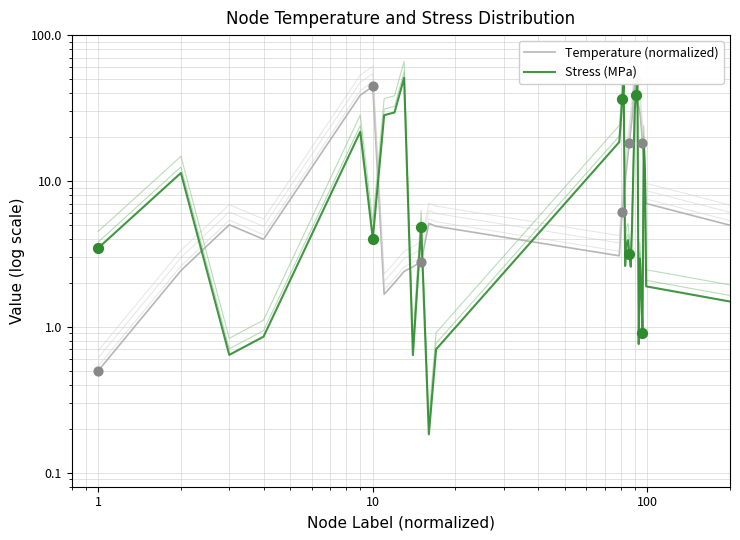

Which series reaches the maximum Y coordinate?

Stress (MPa)